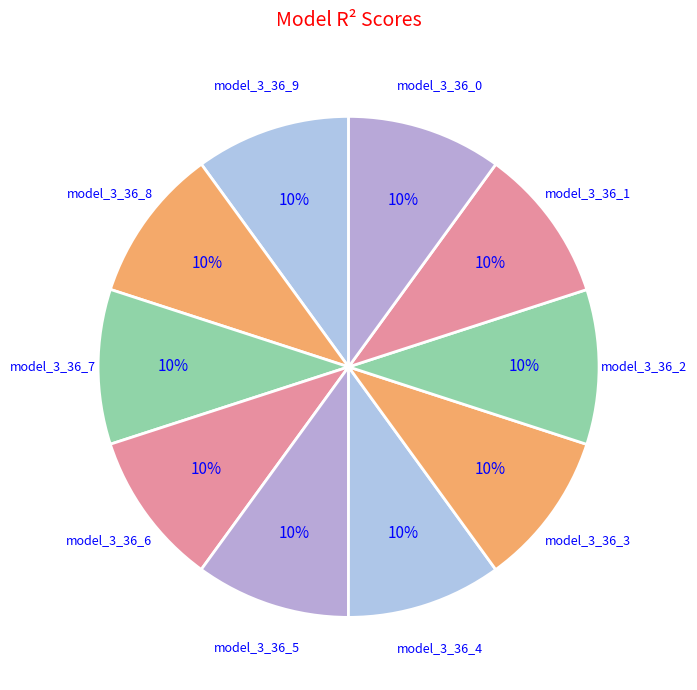

Is there any slice that represents more than half of the pie?

No